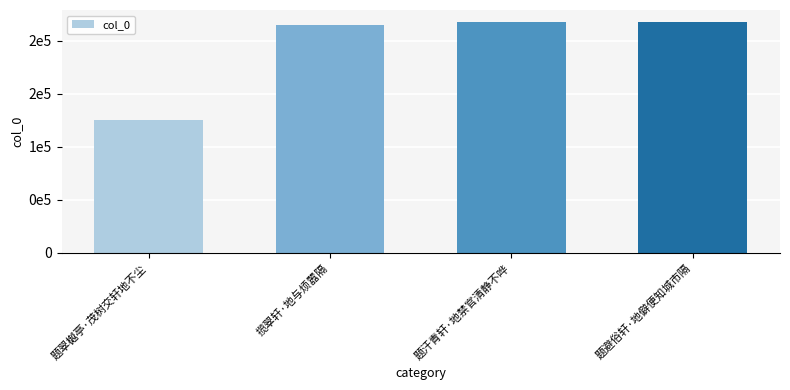

True or false: the data shows 51068 at 揽翠轩·地与烦嚣隔.

False